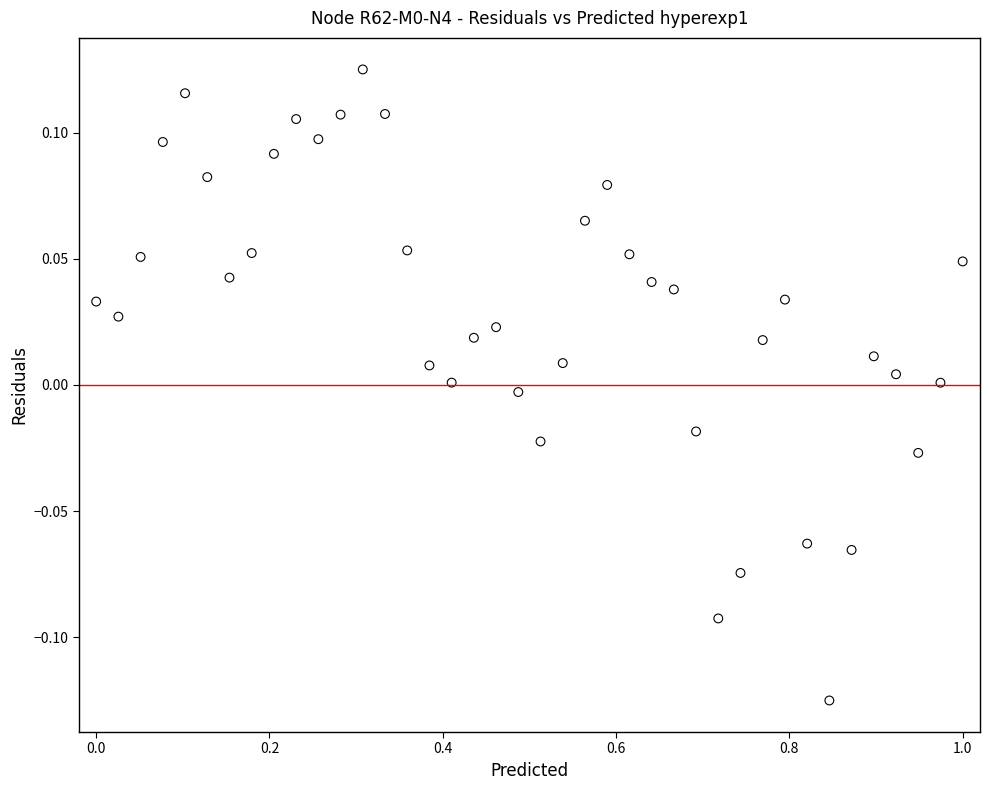

What is the range of X values (max minus min)?

1.0